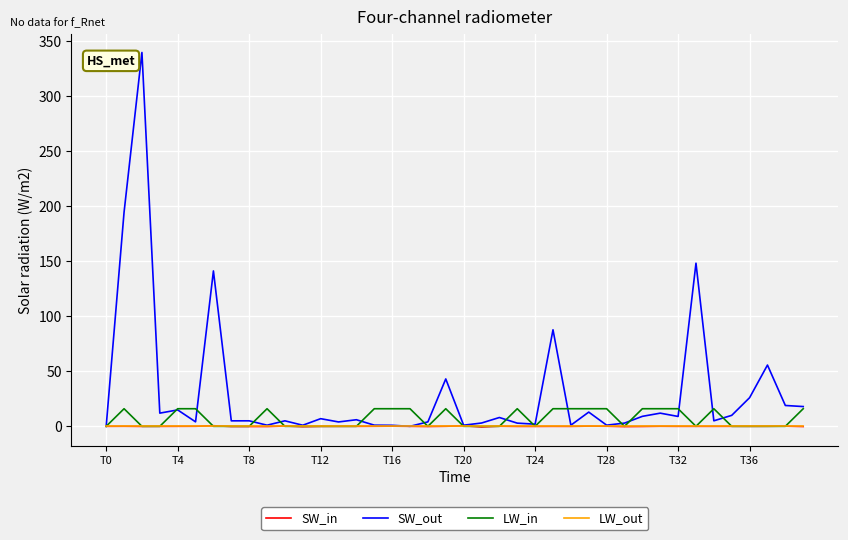

What is the maximum value shown in the chart?

340.0